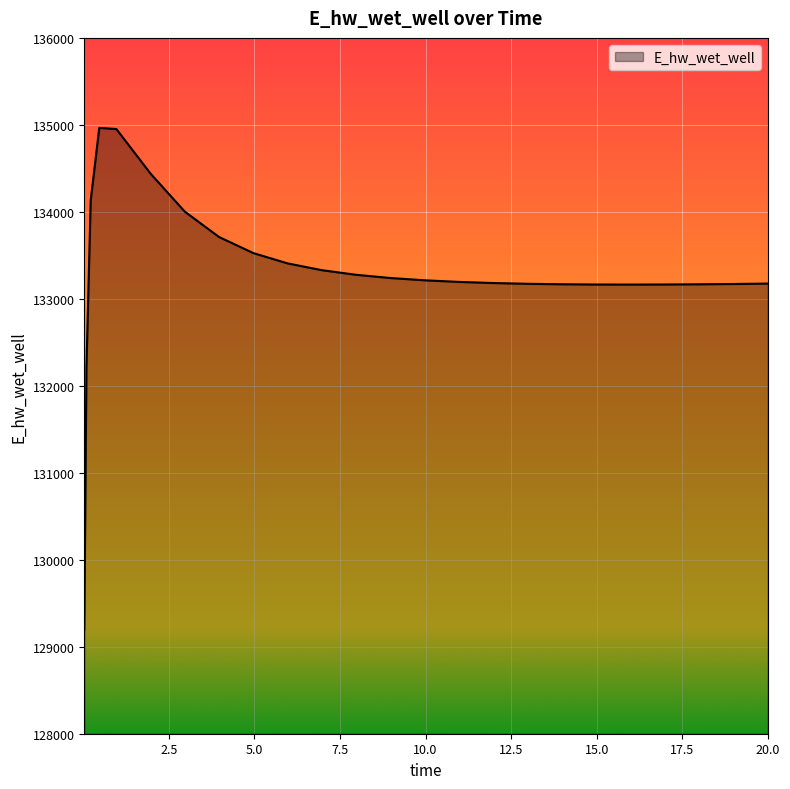

True or false: the data has more than 0 interior local peaks.

True